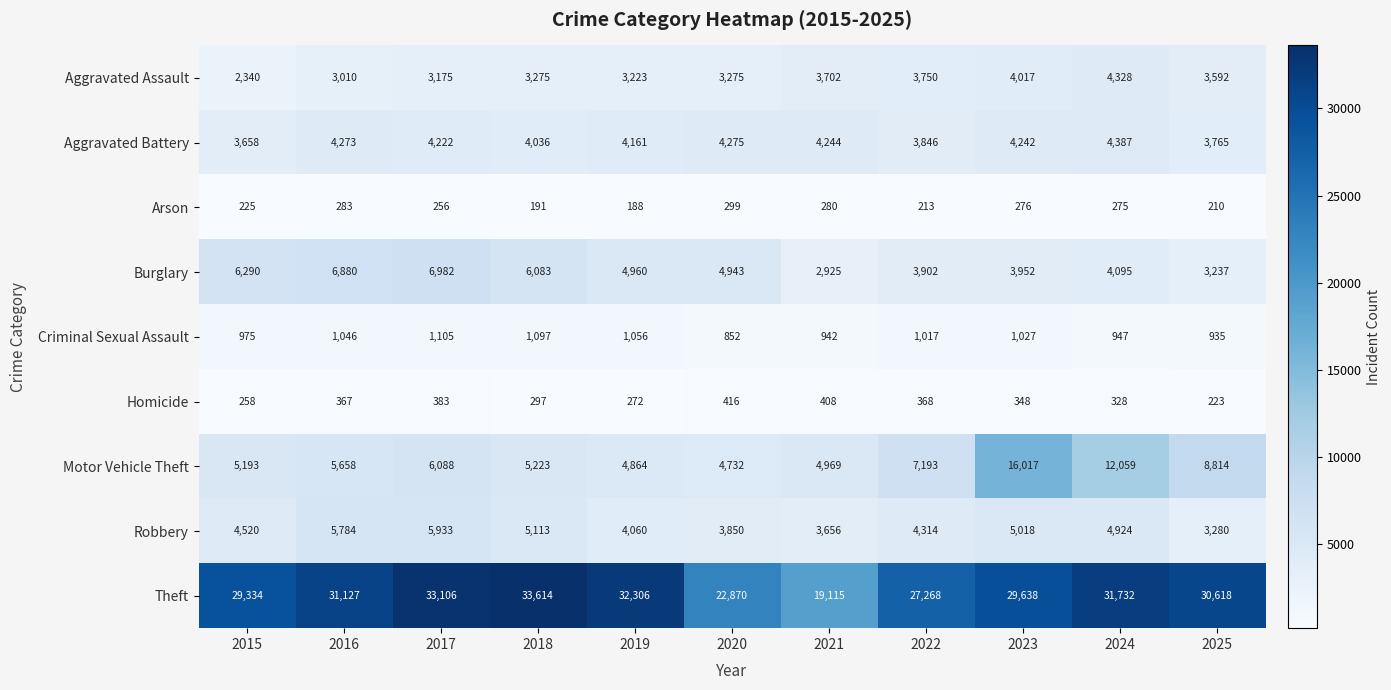

What is the smallest value displayed?

188